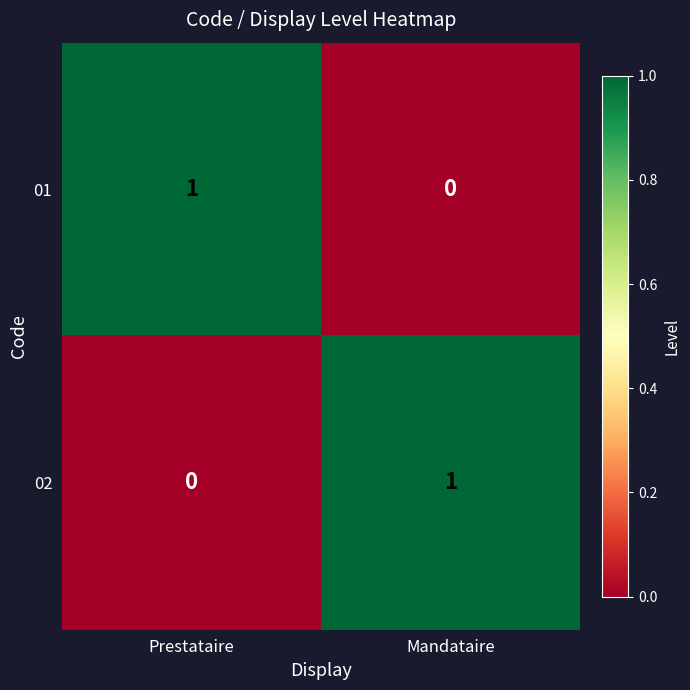

Is the value of 01 at Mandataire greater than the value of 02 at Mandataire?

No